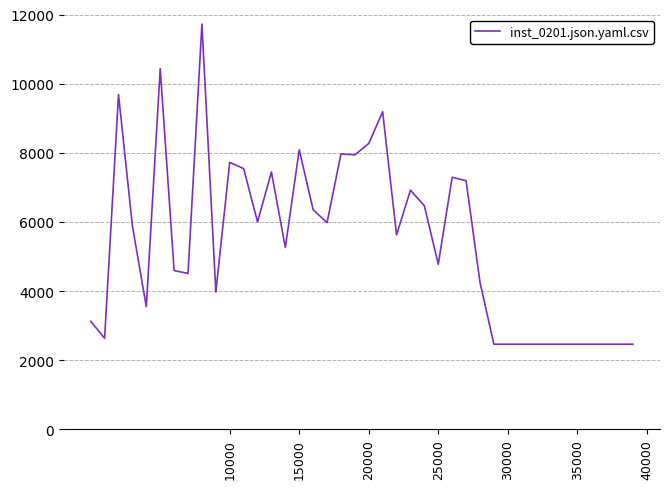

What is the maximum value shown in the chart?

11724